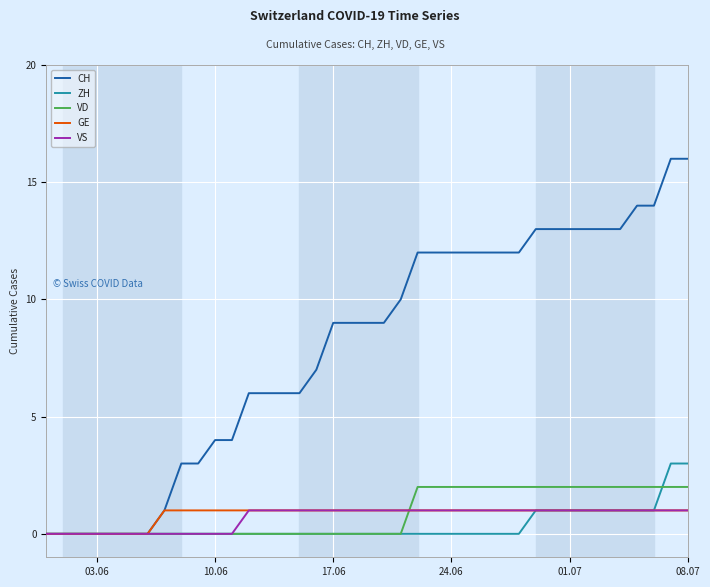

Which series has the largest range (max minus min)?

CH